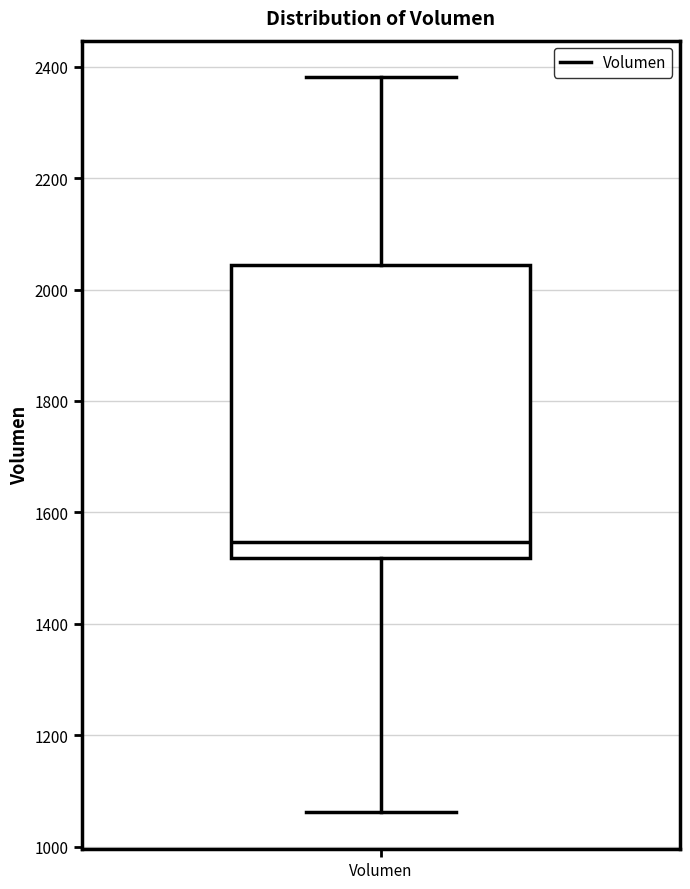

Transcribe this box plot: give where the median line is, the range the box spans, and where the two whiskers end, as read against the y-axis. The values are not printed on the chart, so give them approximately, as read against the axis.

median 1540, box 1520 to 2040, whiskers 1060 to 2380